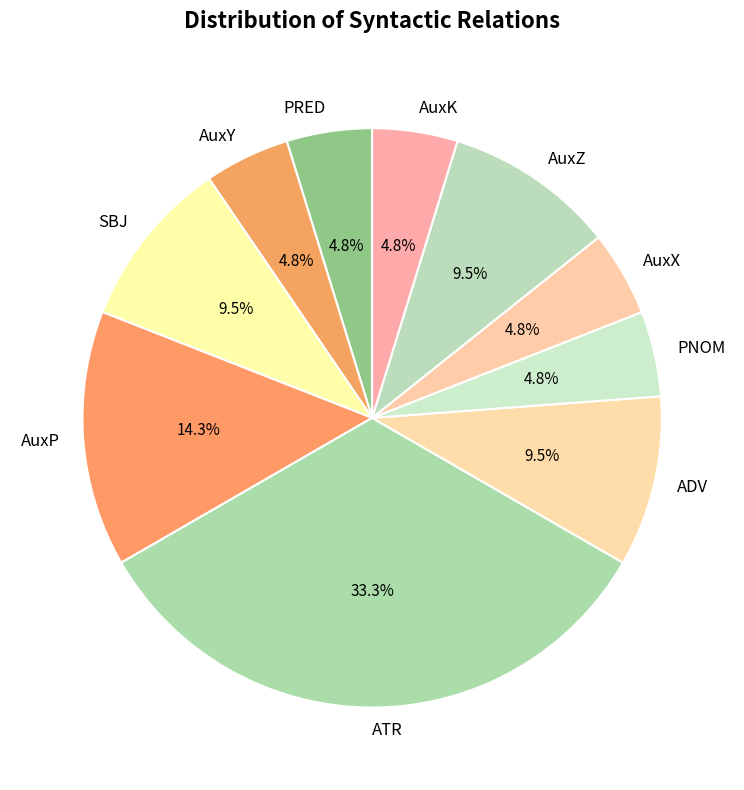

True or false: AuxZ accounts for 23% of the total.

False